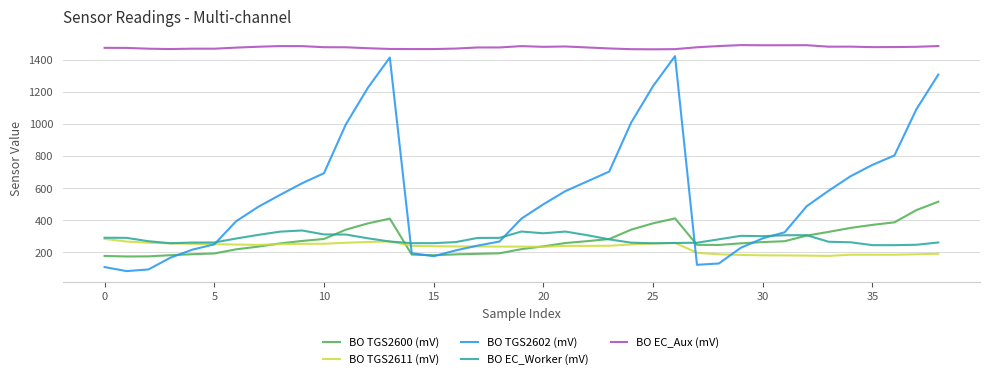

Which series ends up on top after the final intersection of BO EC_Worker (mV) and BO TGS2611 (mV)?

BO EC_Worker (mV)